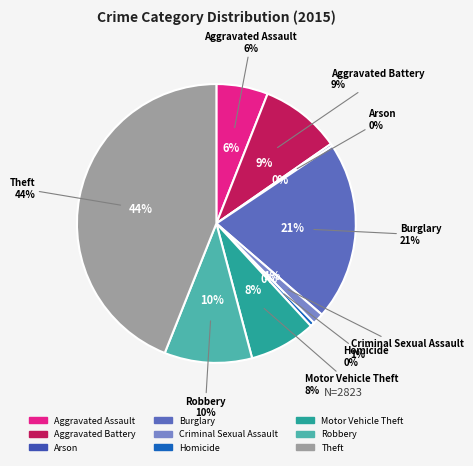

To the nearest percent, what percentage of the pie is Motor Vehicle Theft?

8%